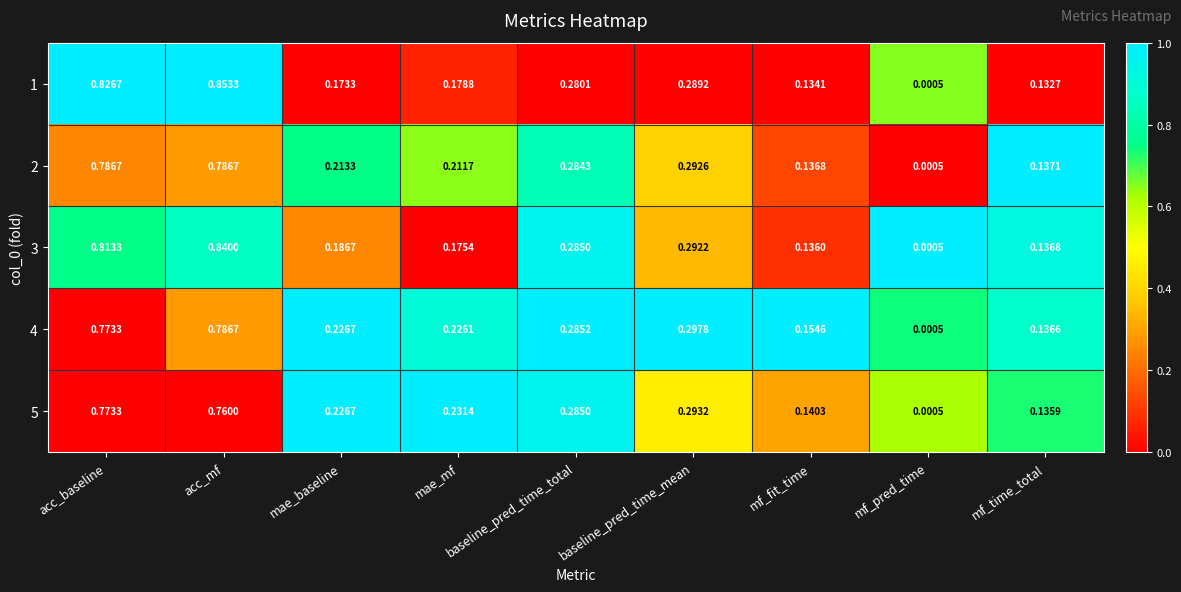

Which category has the lowest value in the 5 series?

mf_pred_time